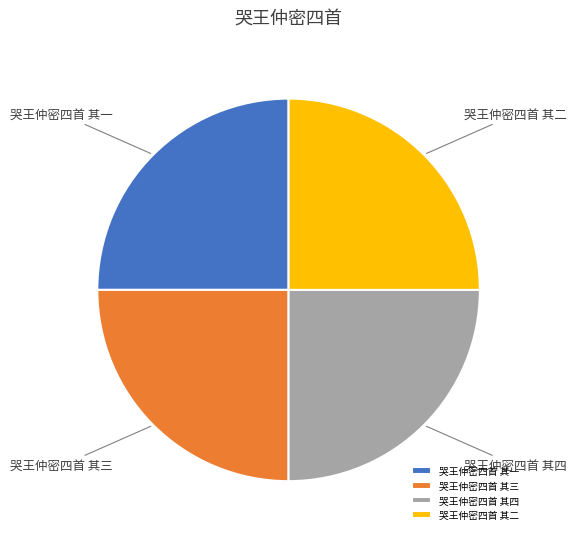

How many slices are in this pie chart?

4